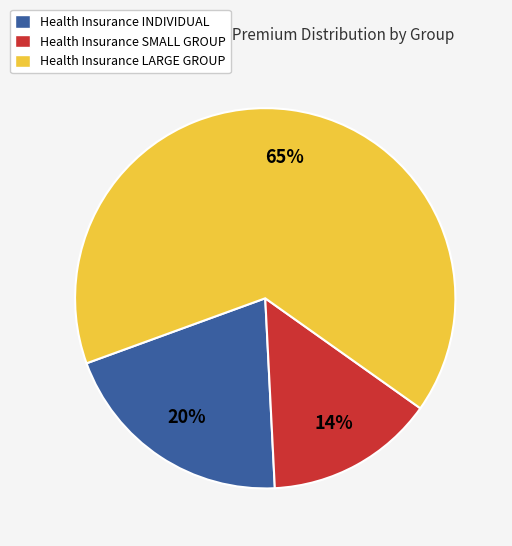

Approximately how many times larger is the value at Health Insurance INDIVIDUAL compared to Health Insurance SMALL GROUP?

1.4